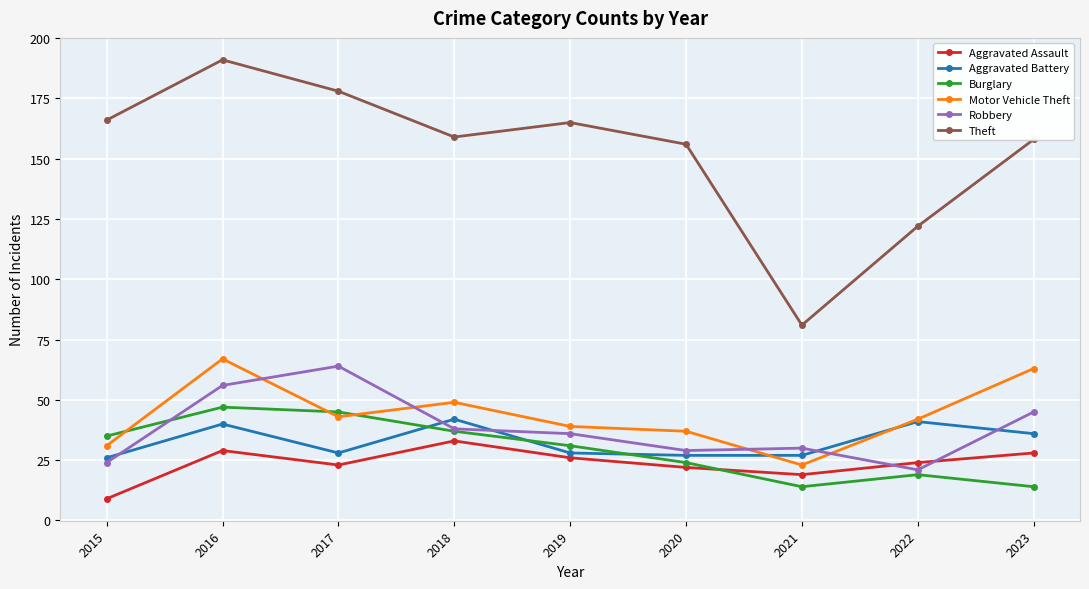

What is the difference between the maximum and minimum values in the Aggravated Assault series?

24